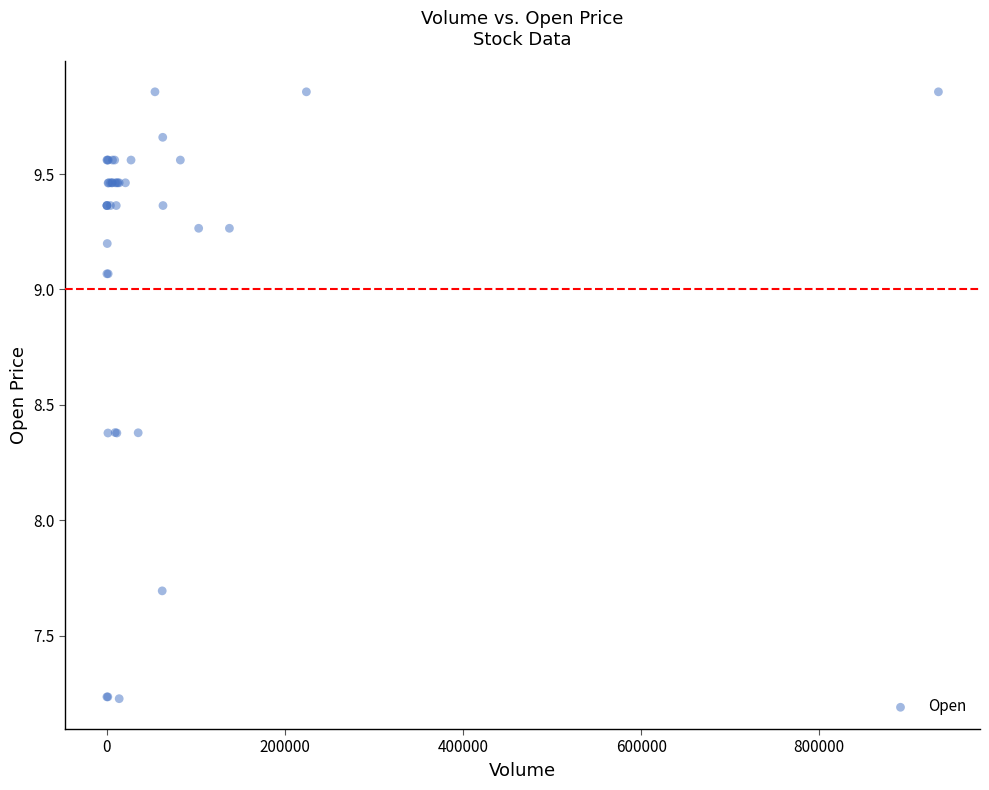

What Y value in the scatter plot is closest to 8?

7.7